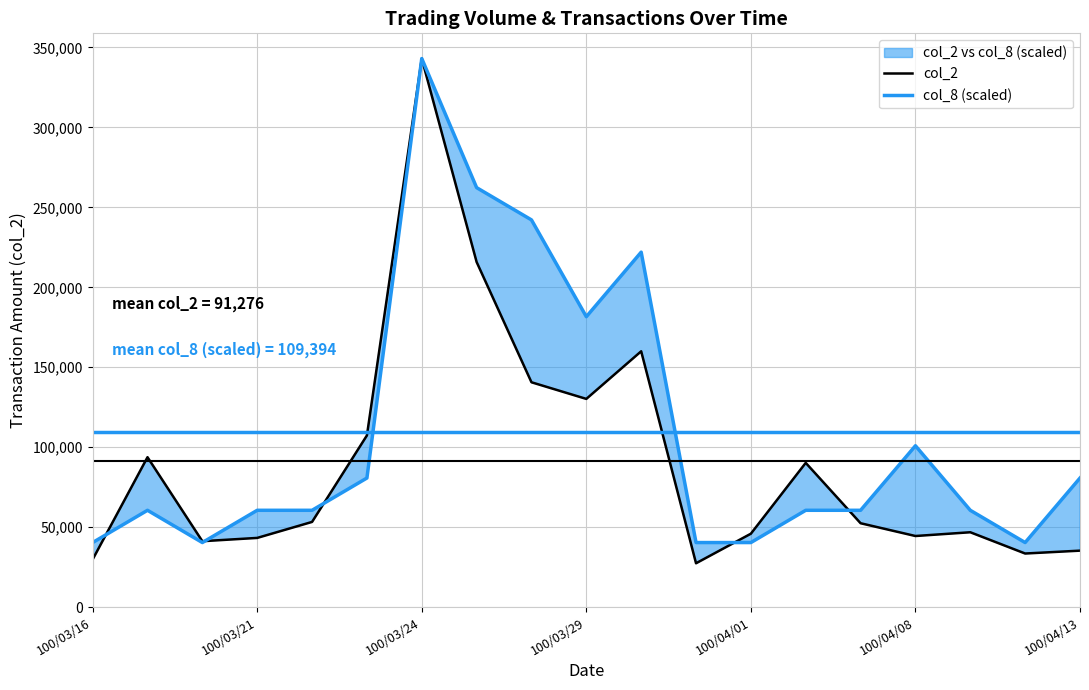

At how many categories does at least one series exceed 149798?

5